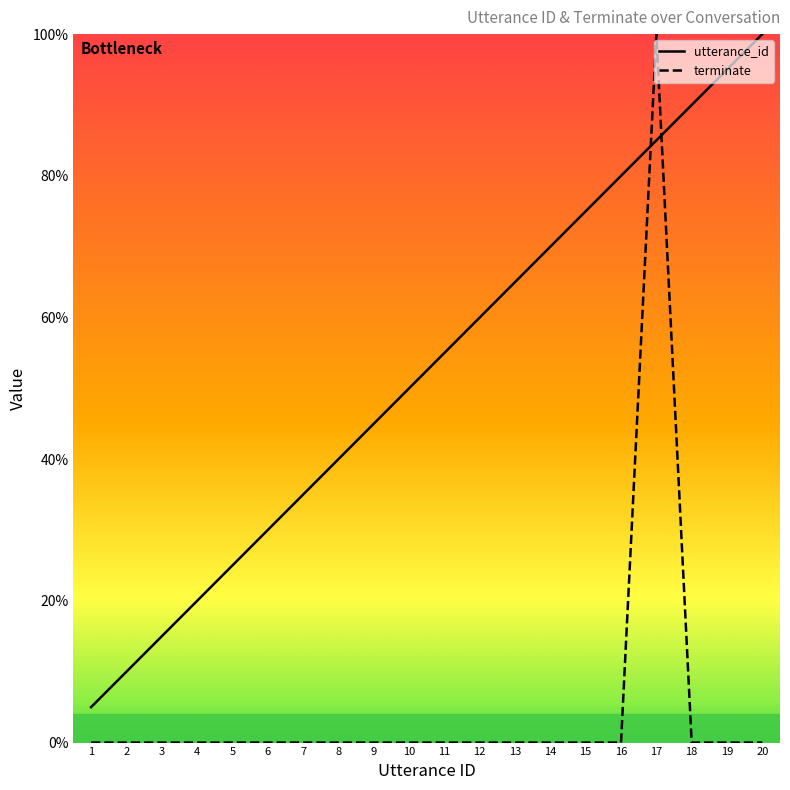

How many lines are shown in the chart?

2